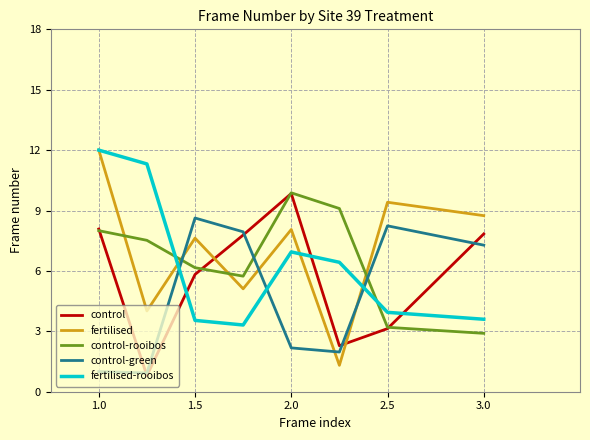

What is the lowest value of the control-rooibos series?

2.9